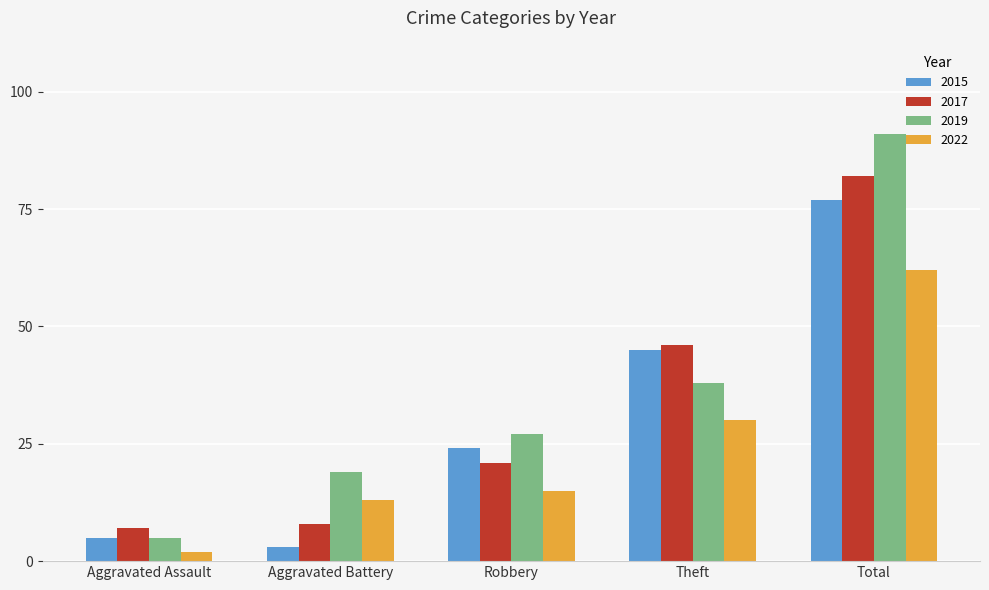

Is it true that 2022 equals 3 at Aggravated Battery?

False